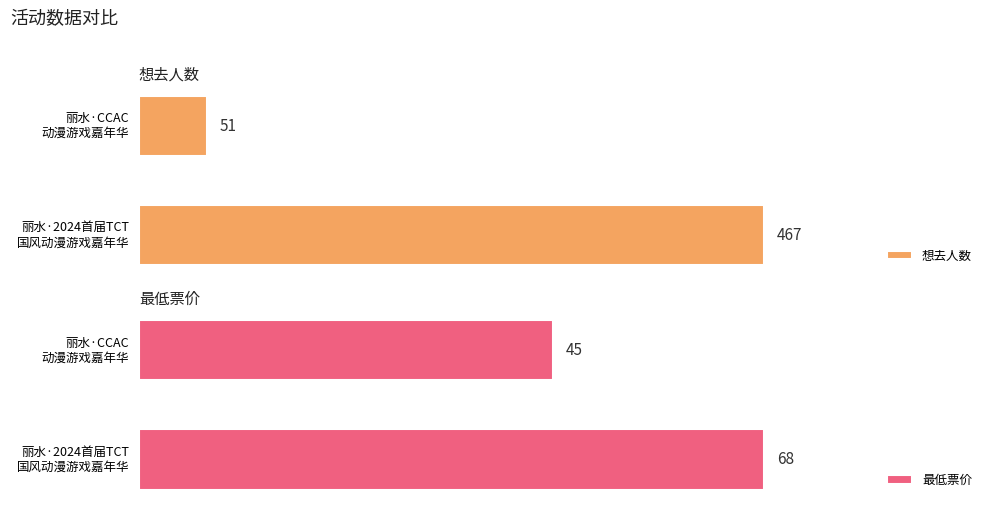

How many bars are there in total?

4